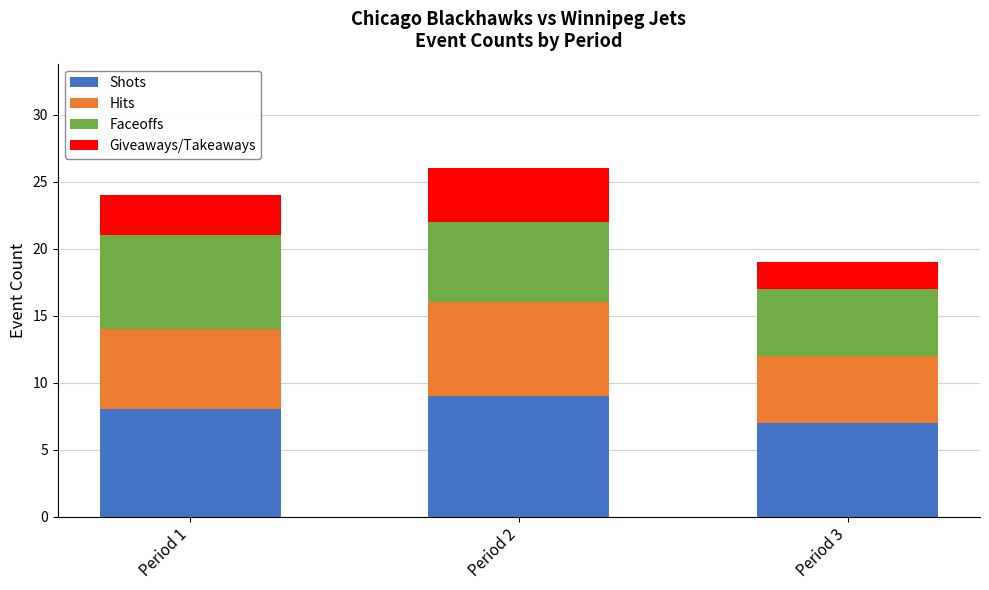

What value does the Shots series have at Period 1?

8